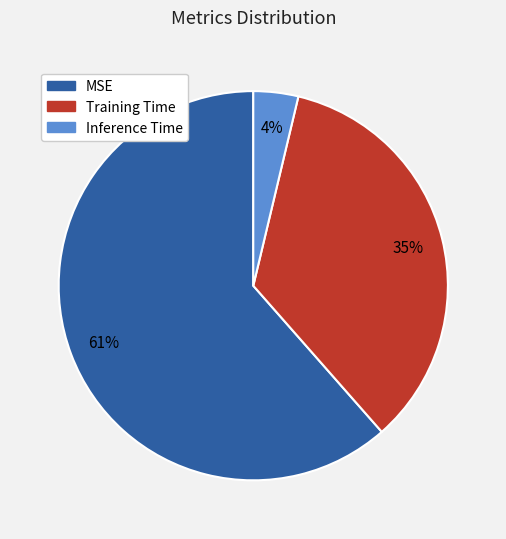

To the nearest percent, what is the difference between the Training Time and Inference Time slice percentages?

31%